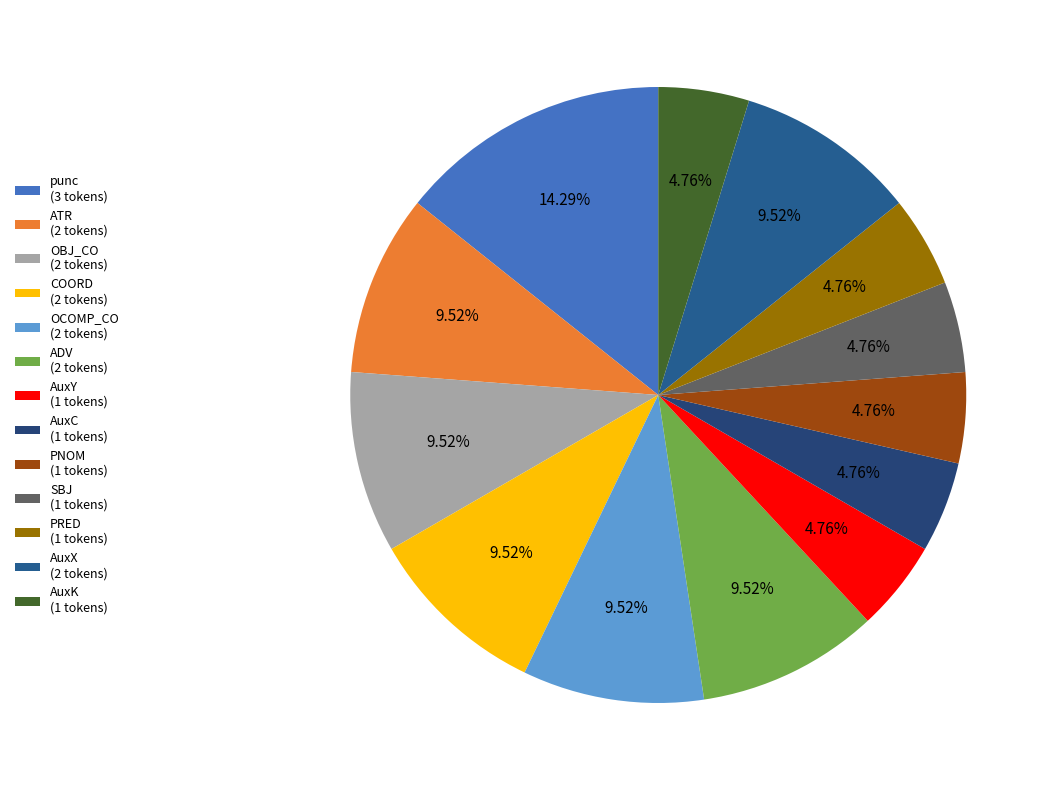

The ATR slice represents 10% of the pie. True or false?

True